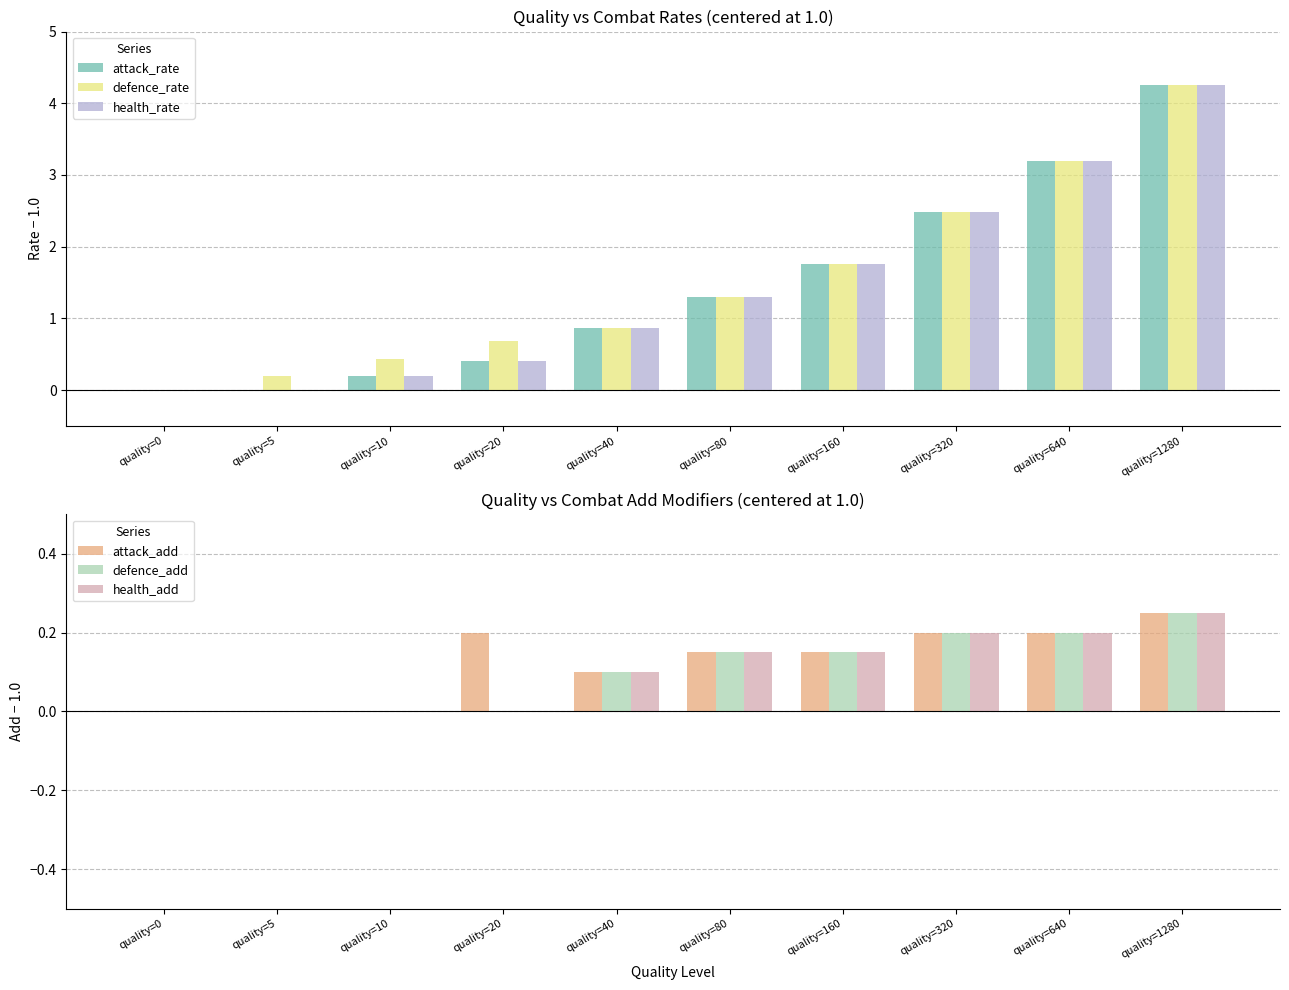

Between quality=160 and quality=10, which is larger?

quality=160